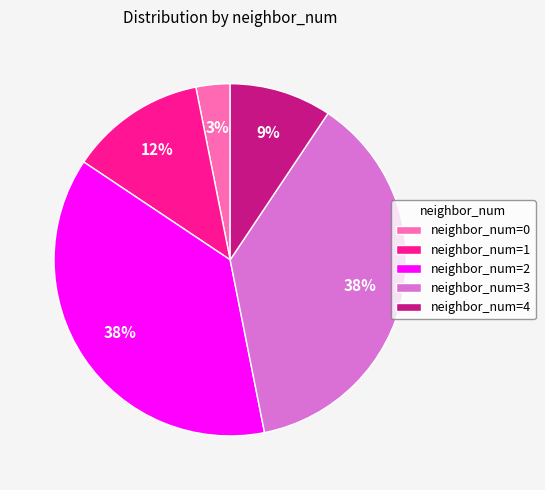

How many slices are in this pie chart?

5